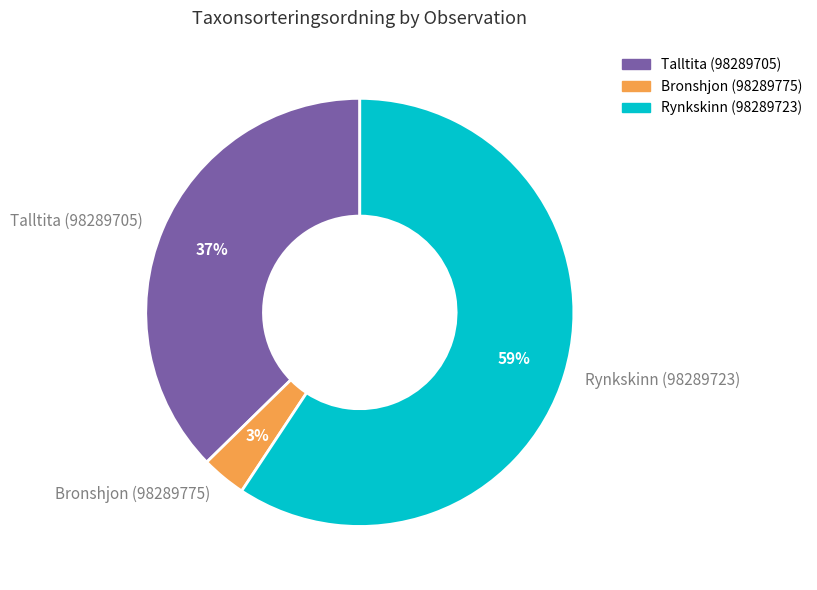

Does any single category account for the majority?

Yes